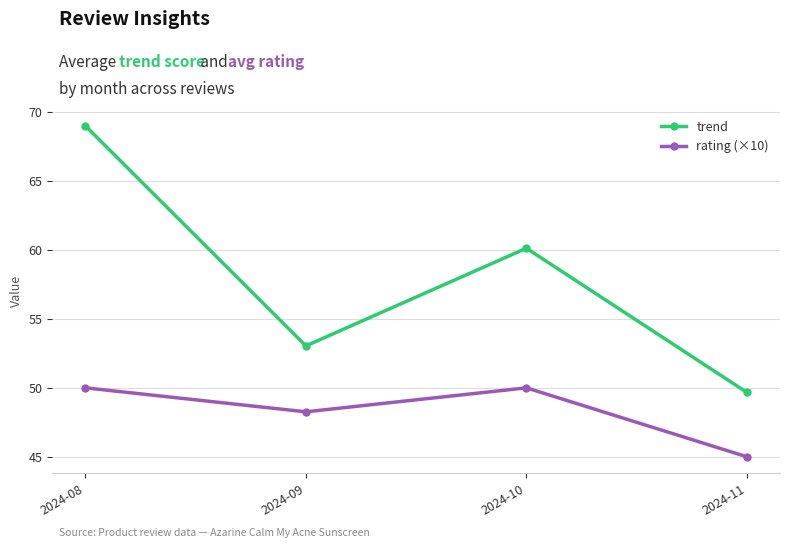

True or false: rating (×10) and trend intersect in this chart.

False